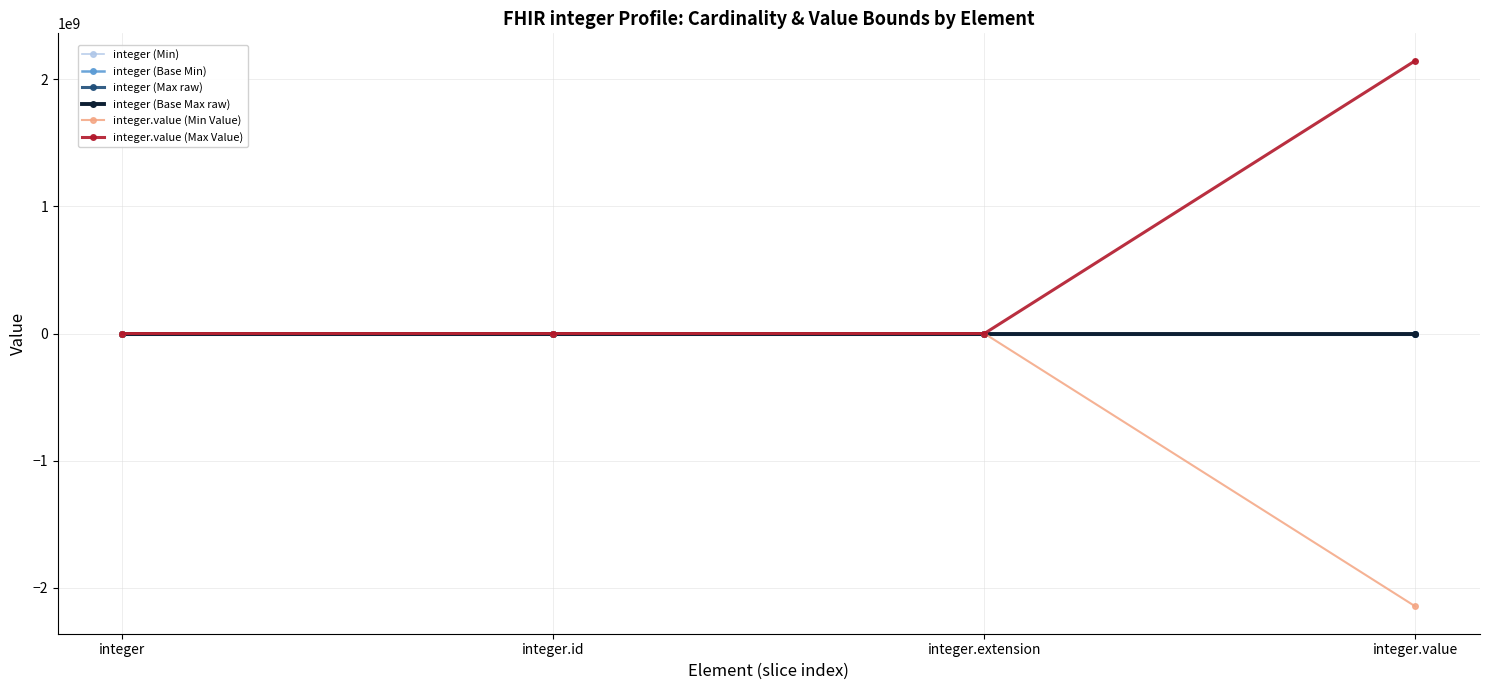

Which category has the lowest value in the integer (Base Max raw) series?

integer